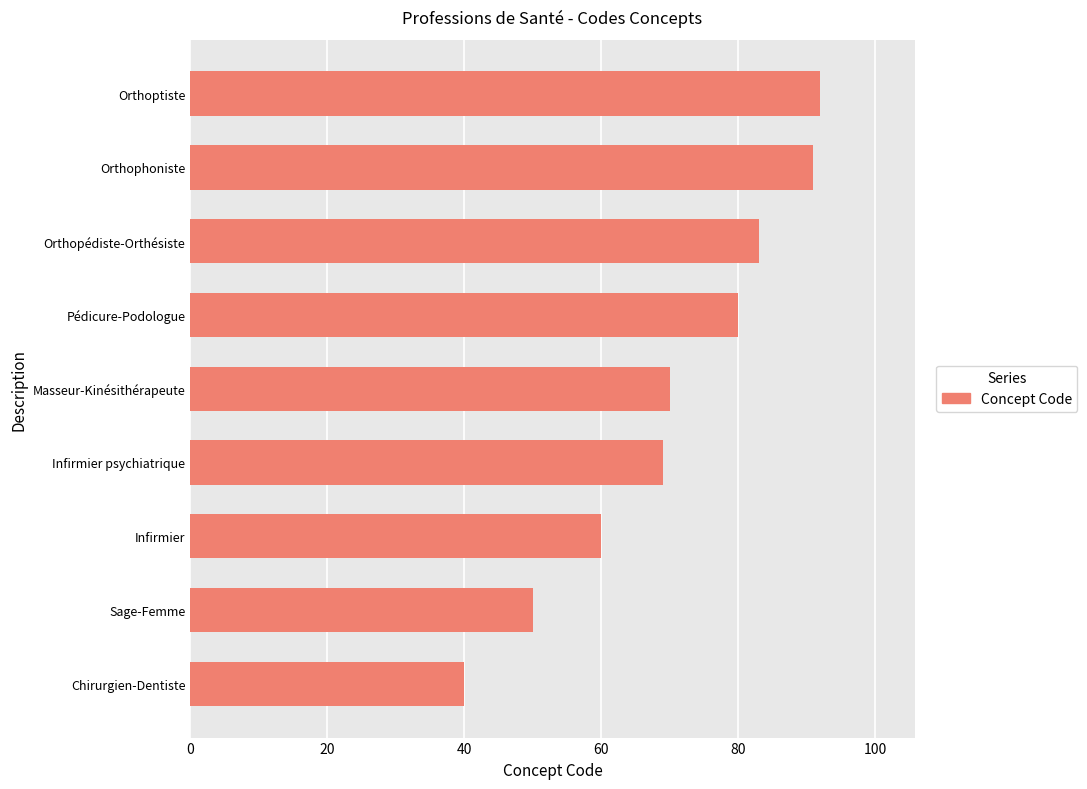

What is the difference between the values at Infirmier psychiatrique and Pédicure-Podologue?

11